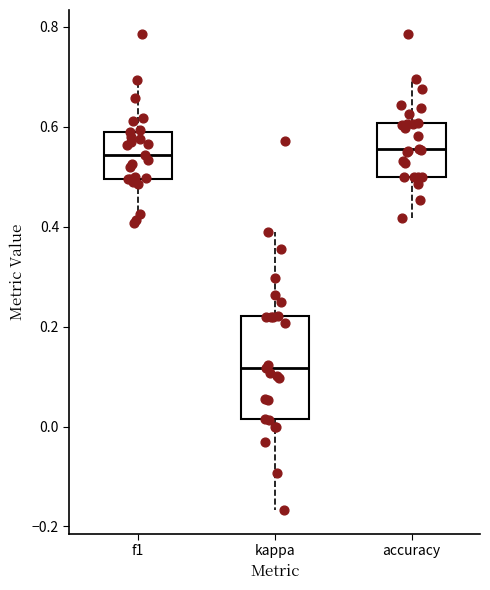

Comparing the boxes themselves (not the whiskers), which one is the tallest?

kappa